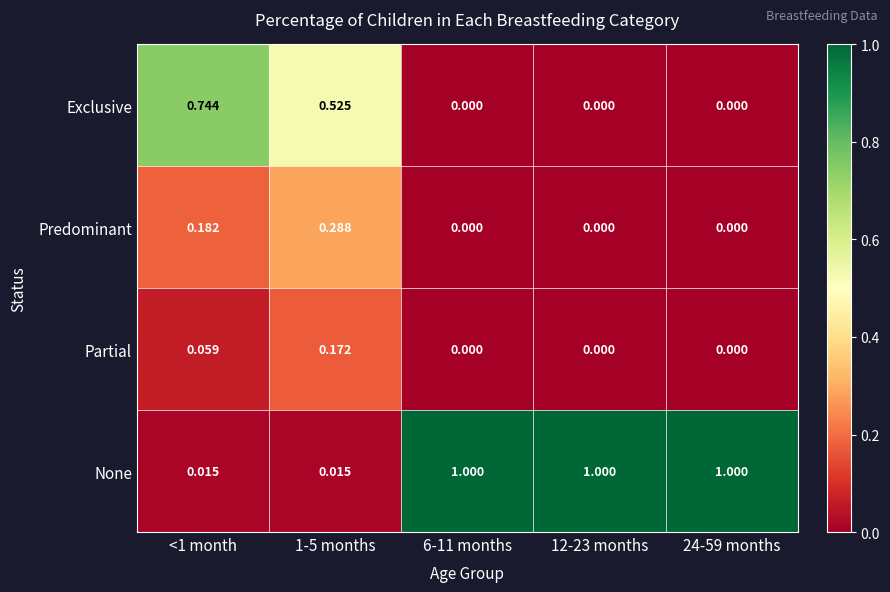

Is the value of Partial at 24-59 months greater than the value of None at 6-11 months?

No